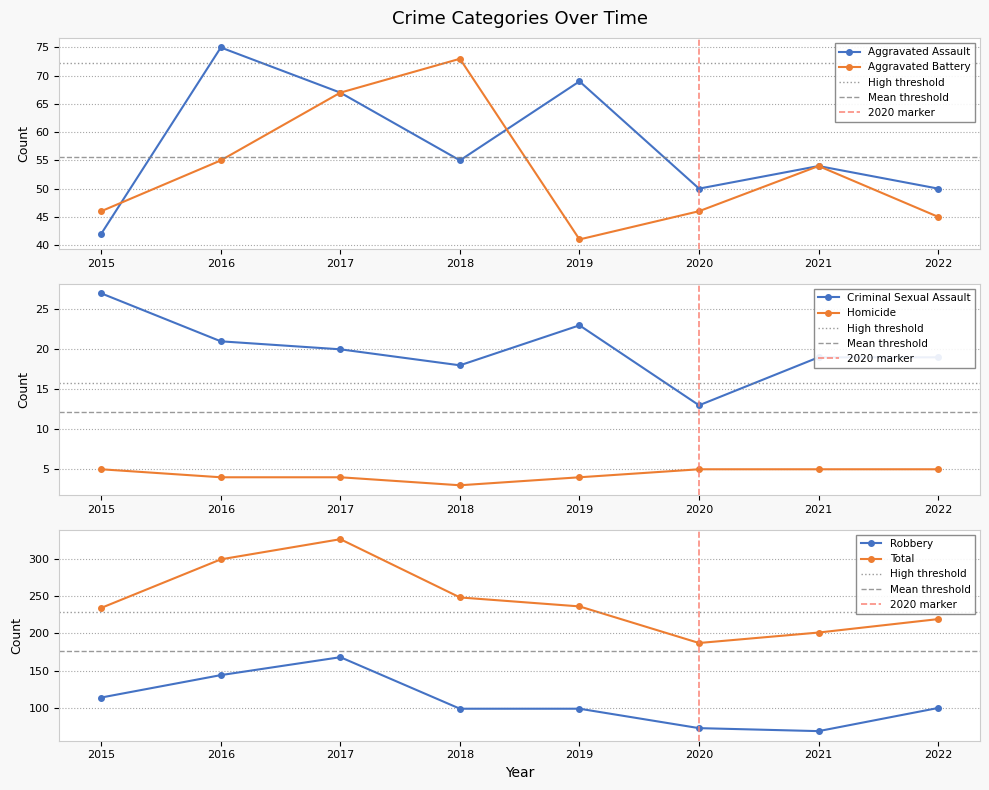

How many lines are shown in the chart?

6